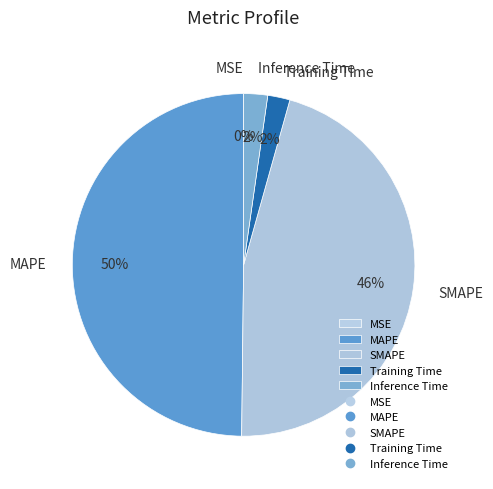

To the nearest percent, what is the difference between the MAPE and Inference Time slice percentages?

48%